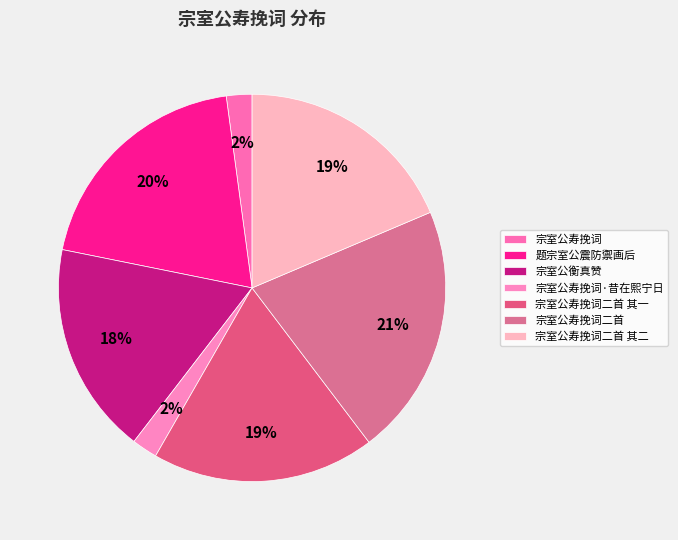

The 宗室公寿挽词二首 slice represents 21% of the pie. True or false?

True